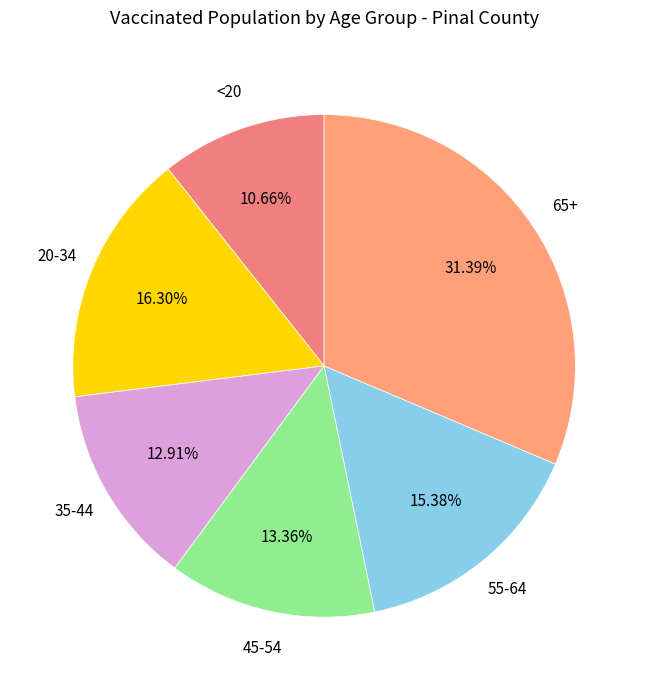

Is there any slice that represents more than half of the pie?

No